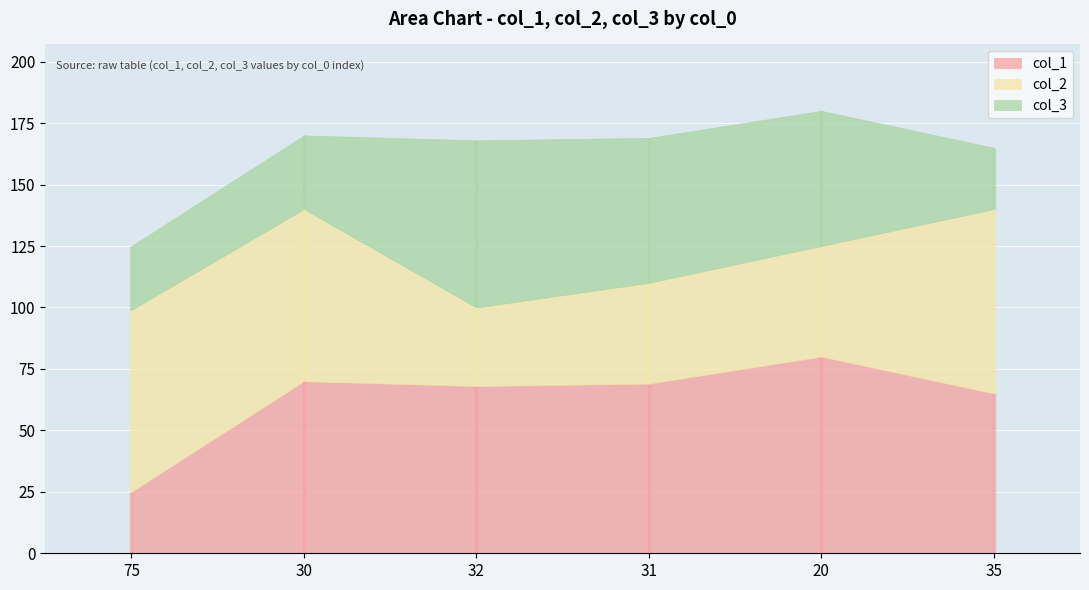

Is the value of col_3 at 20 greater than the value of col_2 at 20?

Yes